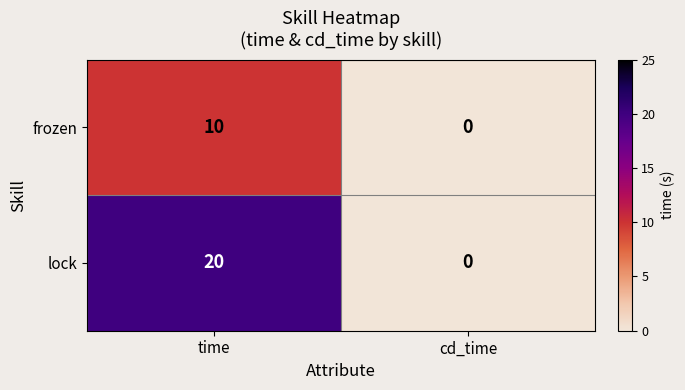

Which label corresponds to the largest value in the chart?

time